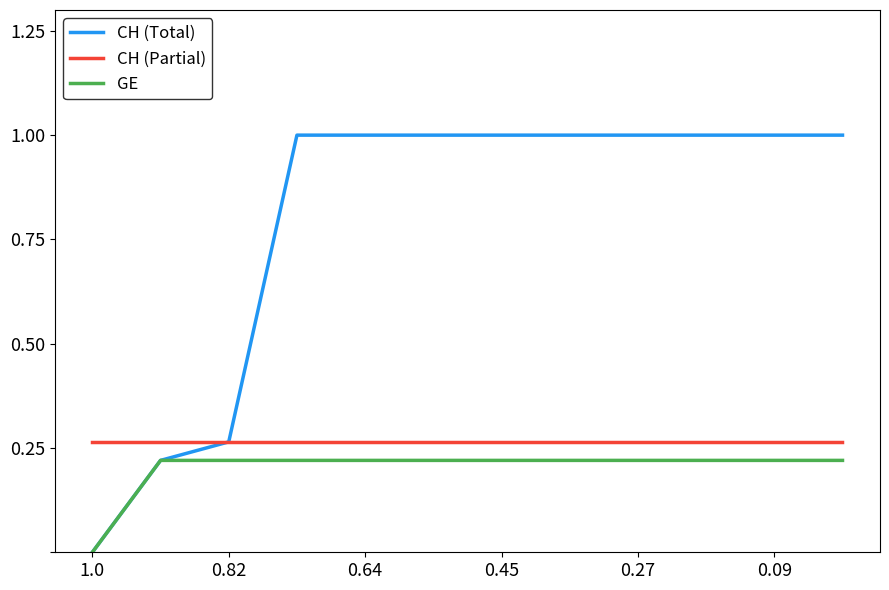

True or false: CH (Partial) and GE intersect in this chart.

False